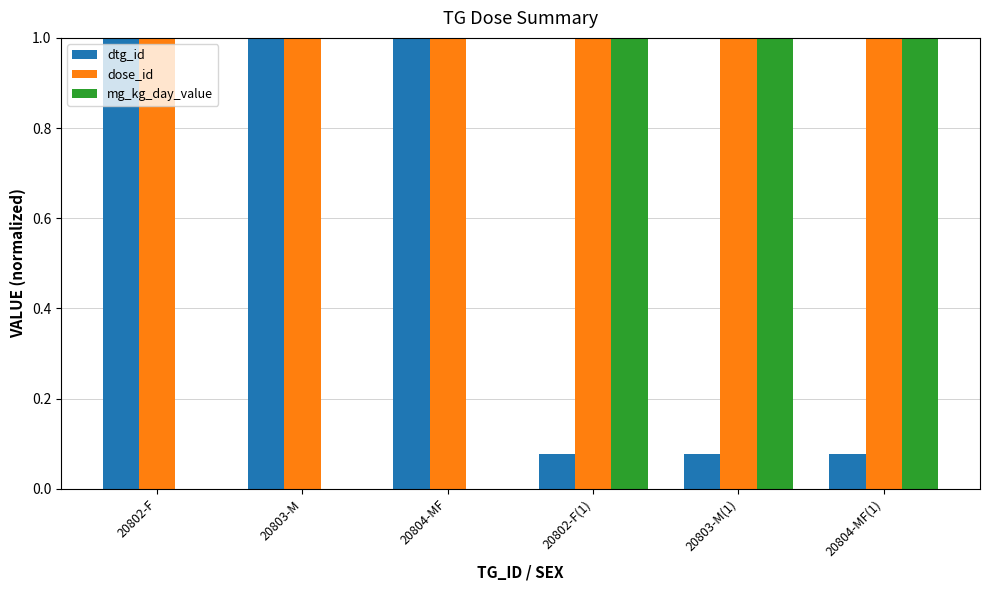

Are the bars grouped side by side (vs. stacked)?

Yes